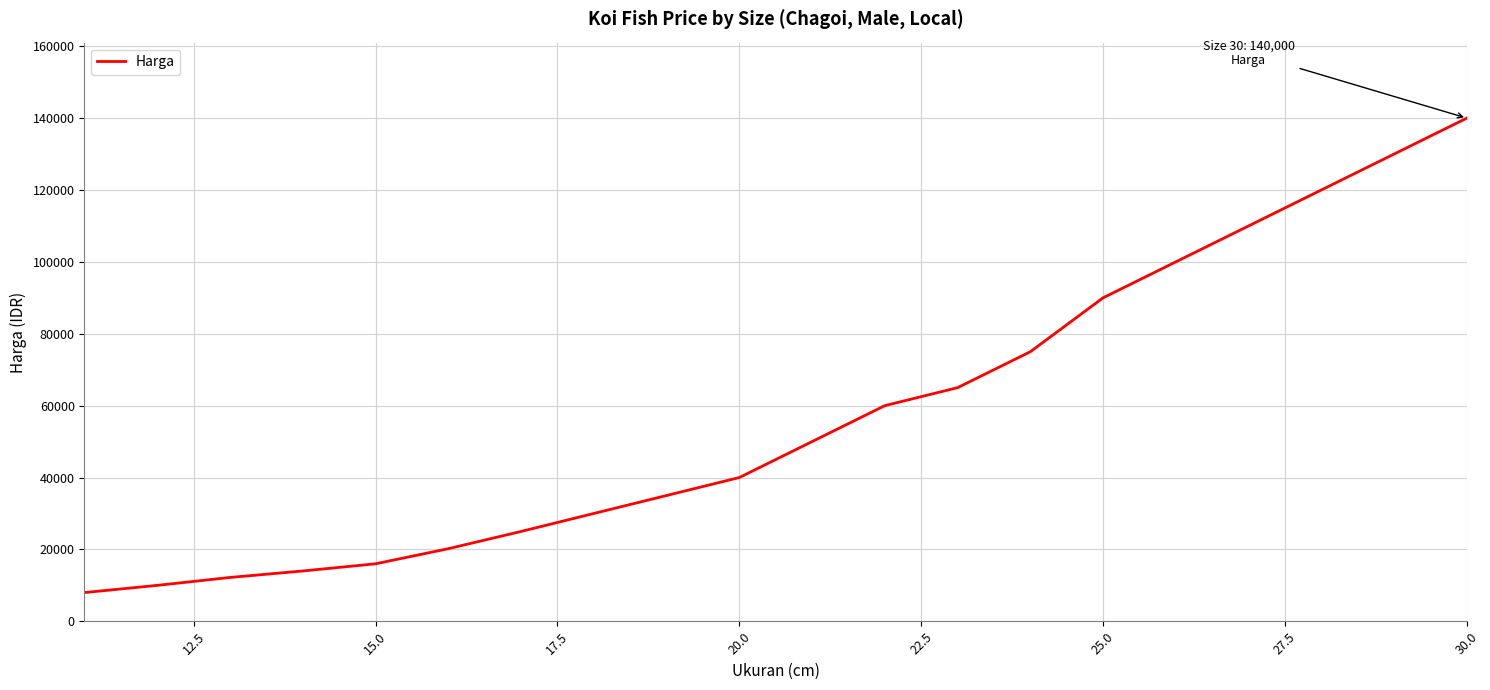

What is the difference between the second highest and second lowest values?

120000